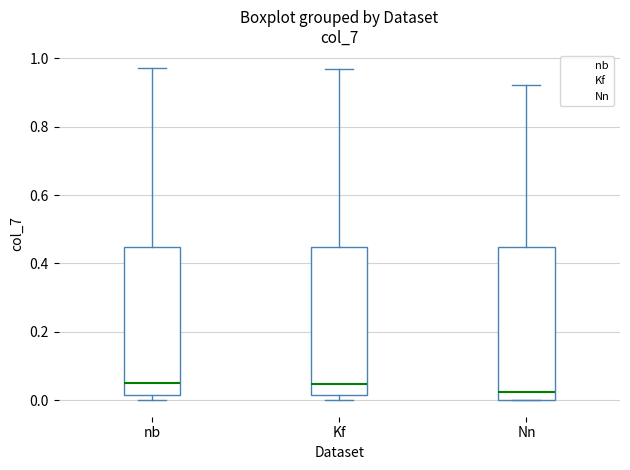

Reading left to right, read every box against the y-axis: the position of its median line, the range the box covers, and the ends of its whiskers. The values are not printed on the chart, so give them approximately, as read against the axis.

nb: median 0.04, box 0.02 to 0.44, whiskers 0.00 to 0.98
Kf: median 0.04, box 0.02 to 0.44, whiskers 0.00 to 0.96
Nn: median 0.02, box 0.00 to 0.44, whiskers 0.00 to 0.92